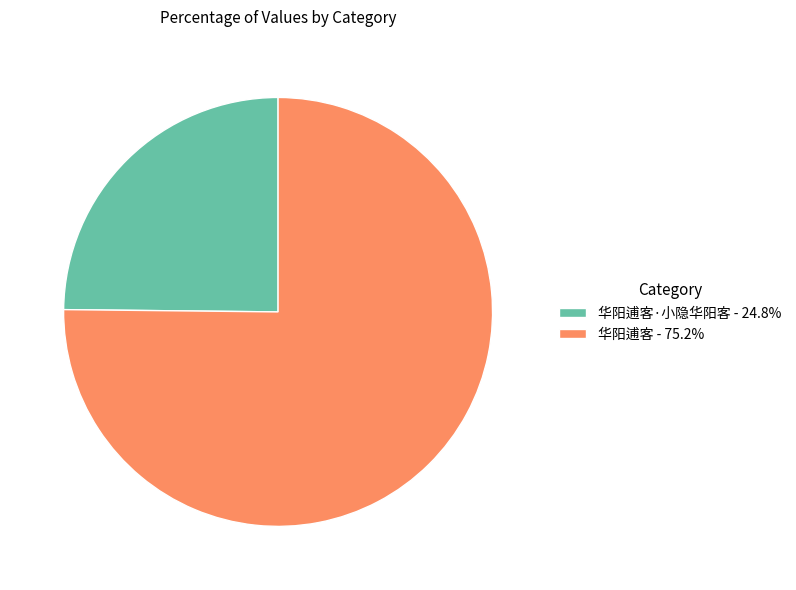

Does 华阳逋客·小隐华阳客 - 24.8% represent more than half of the total?

No